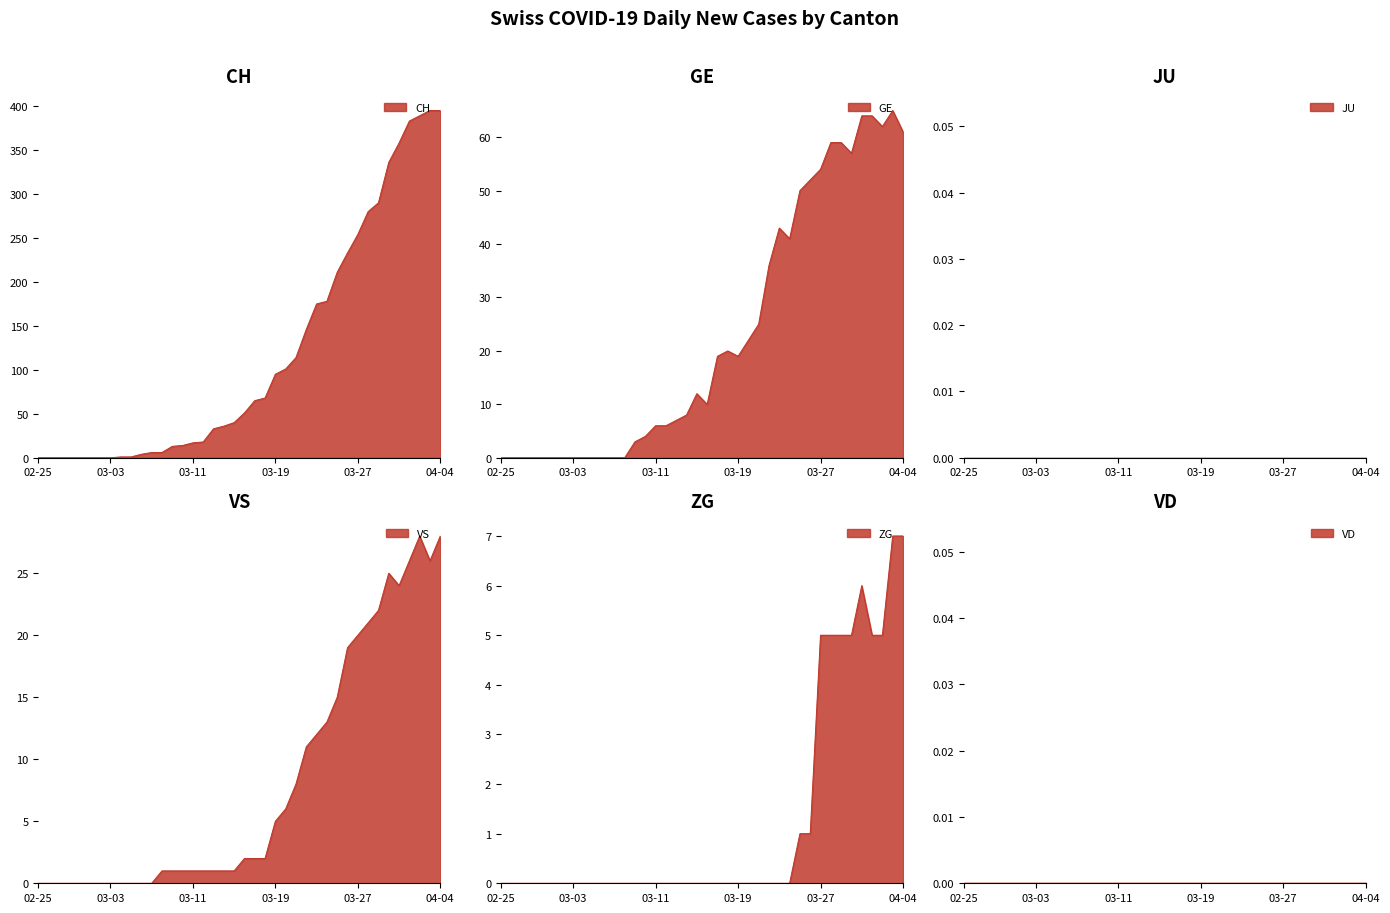

What is the label of the 31st point from the right?

2020-03-05